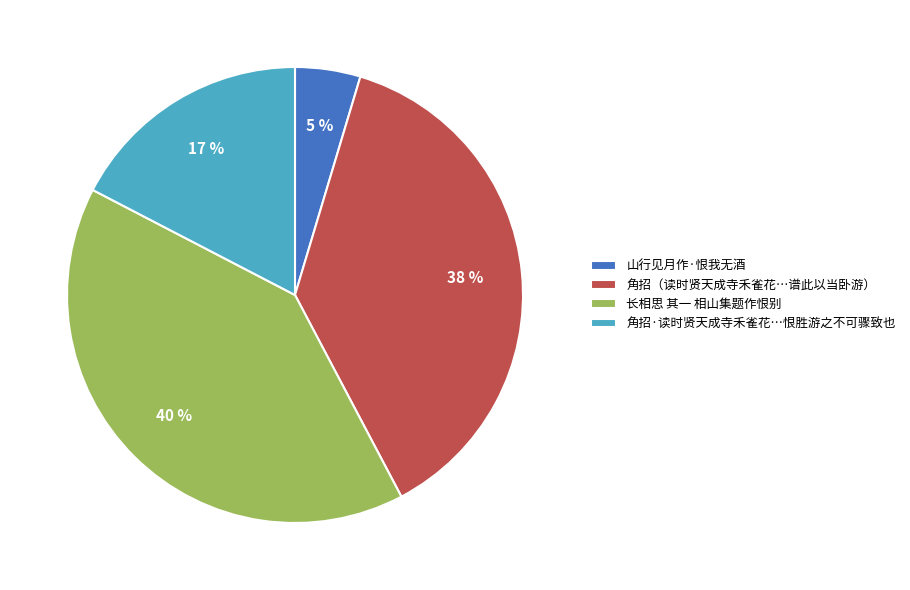

True or false: 山行见月作·恨我无酒 accounts for 11% of the total.

False